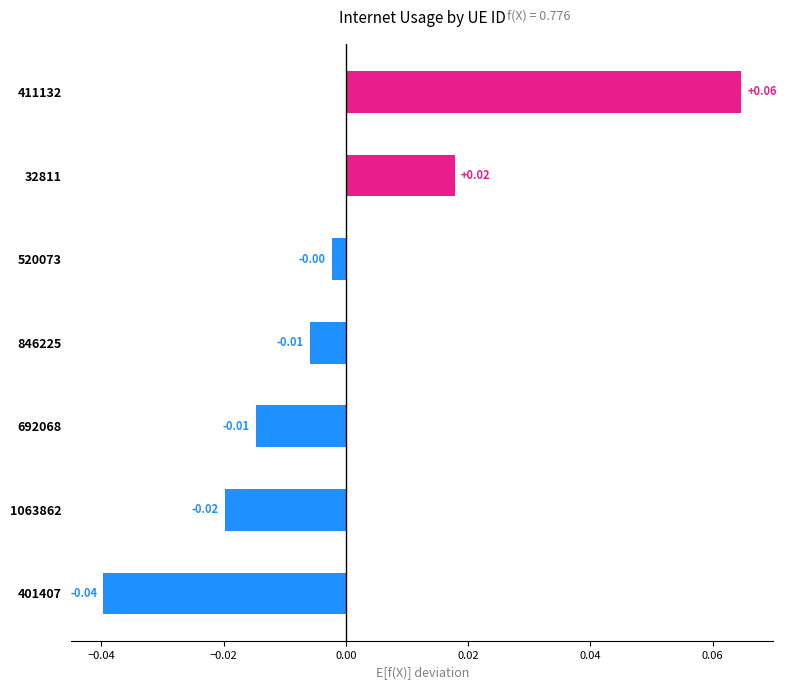

How many negative values are there?

5